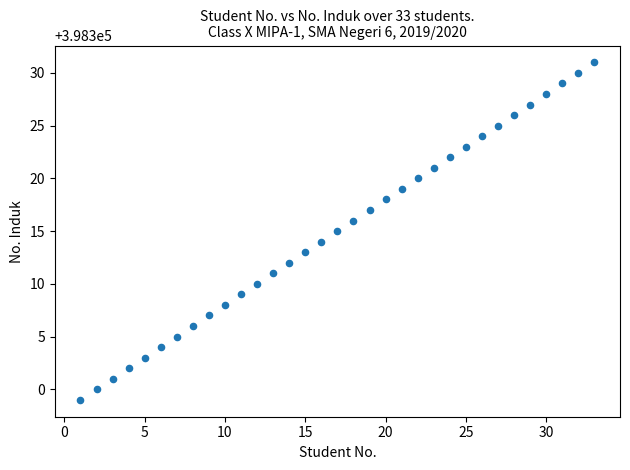

What is the range of X values (max minus min)?

32